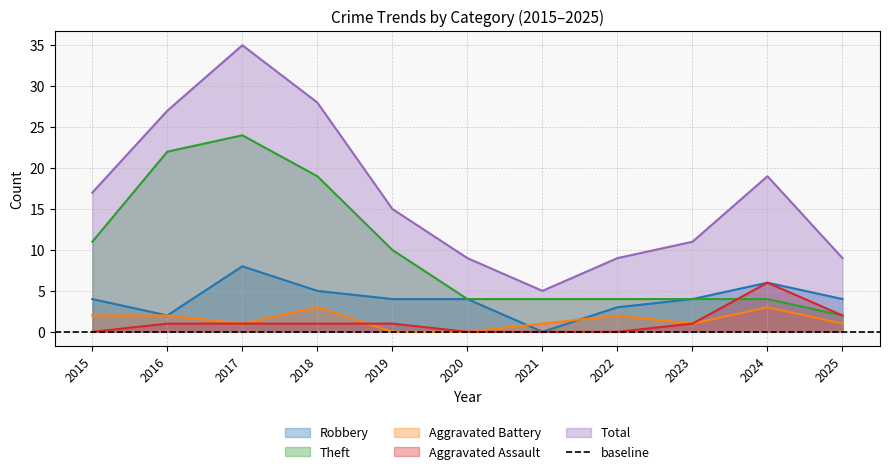

What is the difference between the maximum and minimum values in the Total series?

30